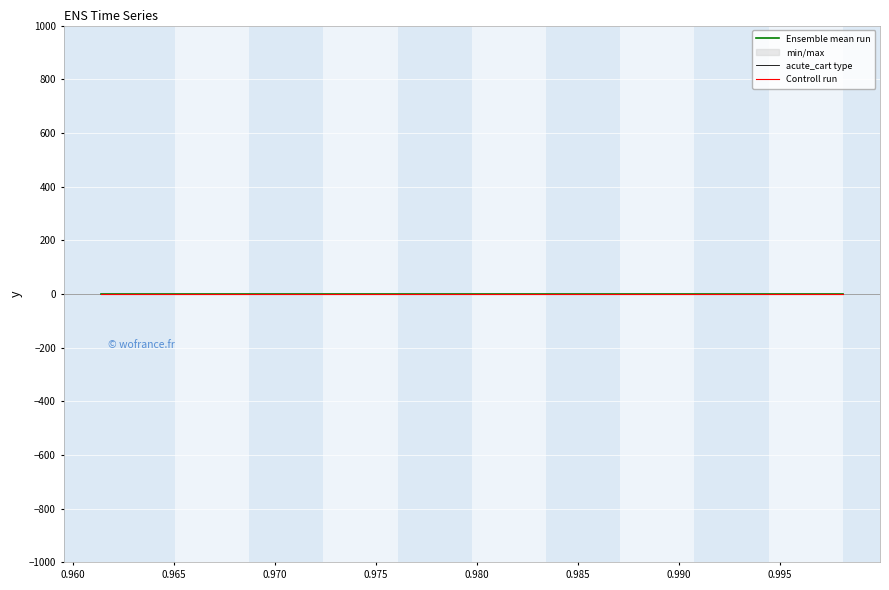

What is the label of the 34th point from the right?

0.985